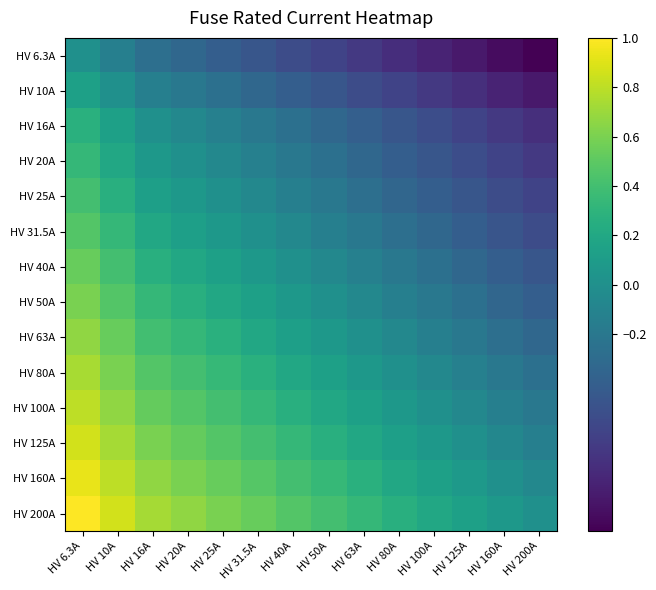

Which series changed the most between HV 16A and HV 160A?

HV 6.3A